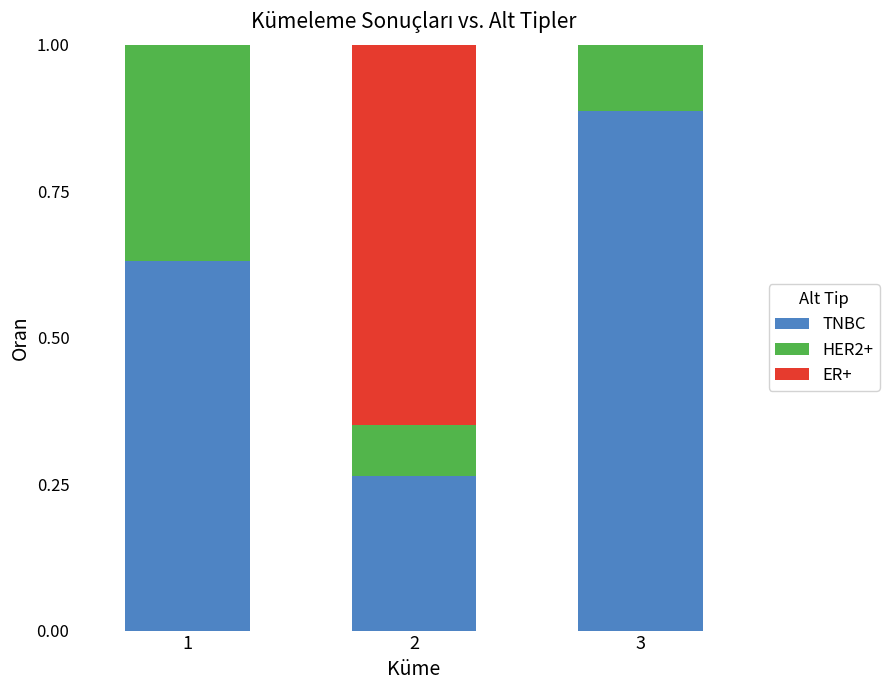

At which label does TNBC reach its peak?

3